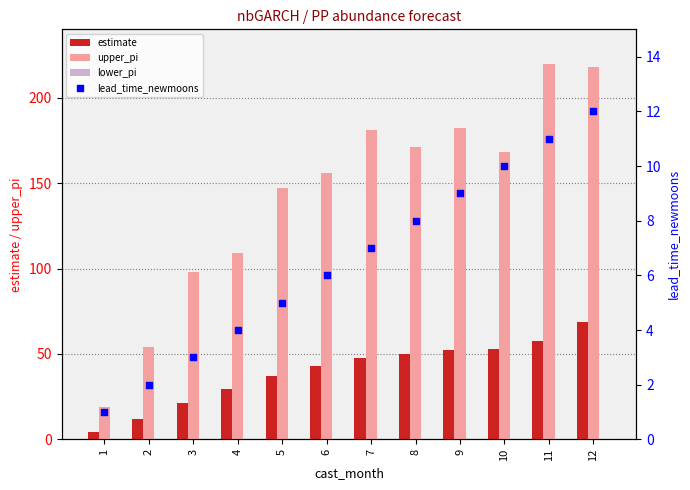

Which series reaches the minimum Y coordinate?

lower_pi